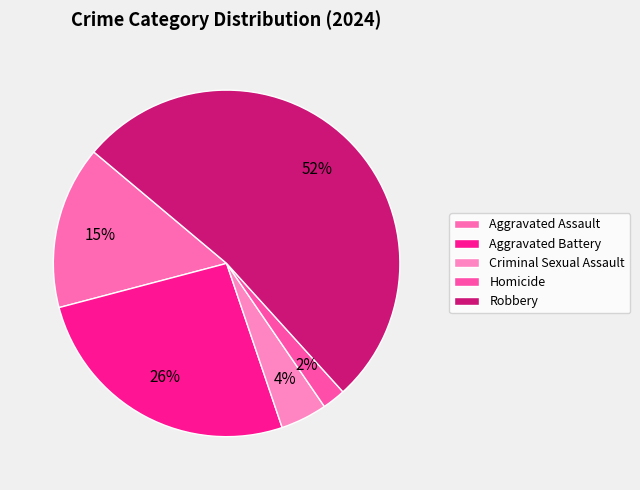

Between Criminal Sexual Assault and Aggravated Battery, which is larger?

Aggravated Battery